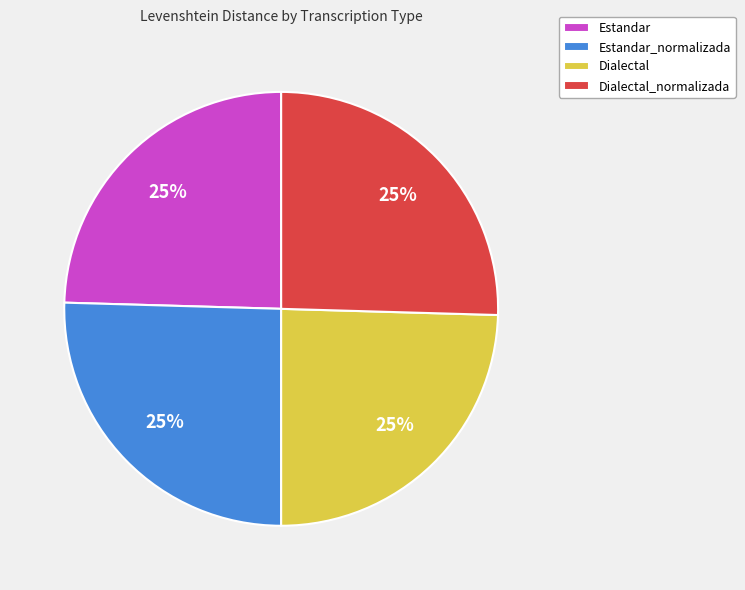

Does Estandar_normalizada account for over 50% of the chart?

No